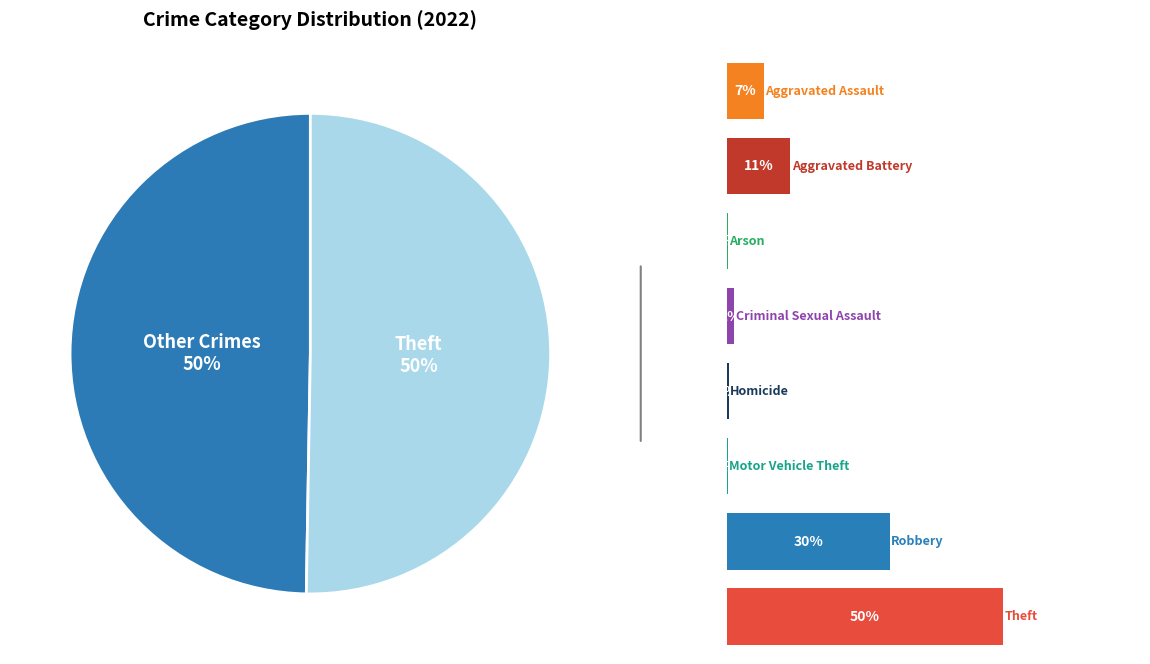

To the nearest percent, what is the average slice percentage?

50%